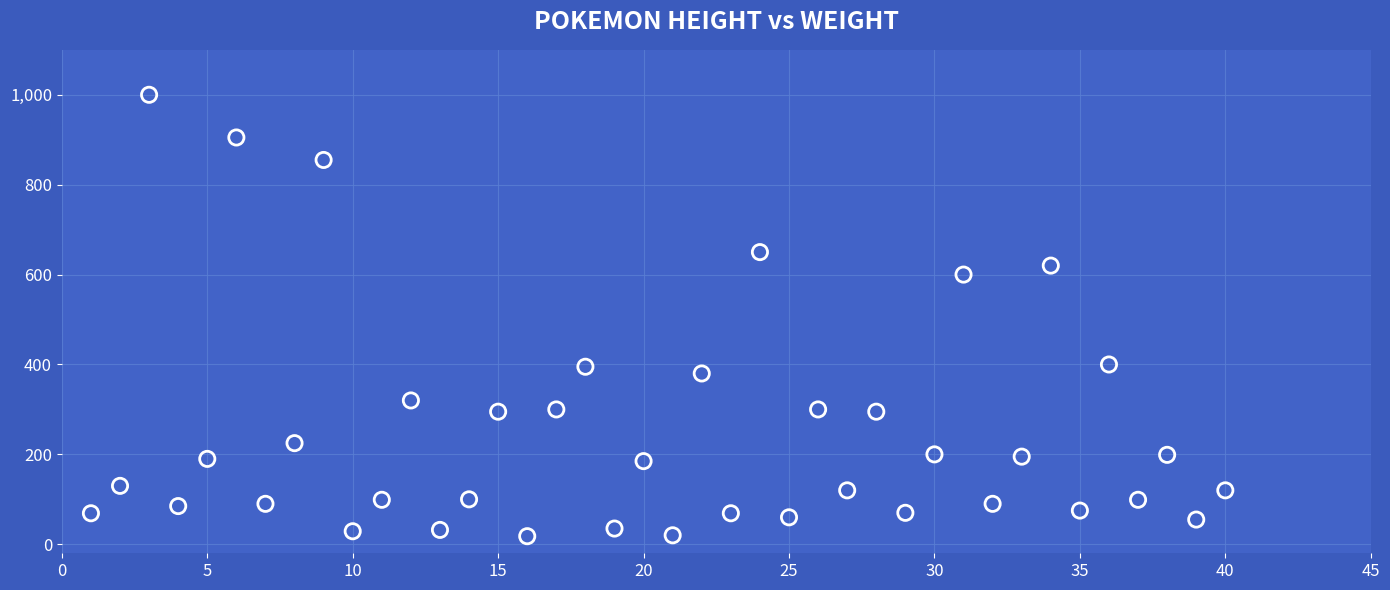

What Y value in the scatter plot is closest to 509?

600